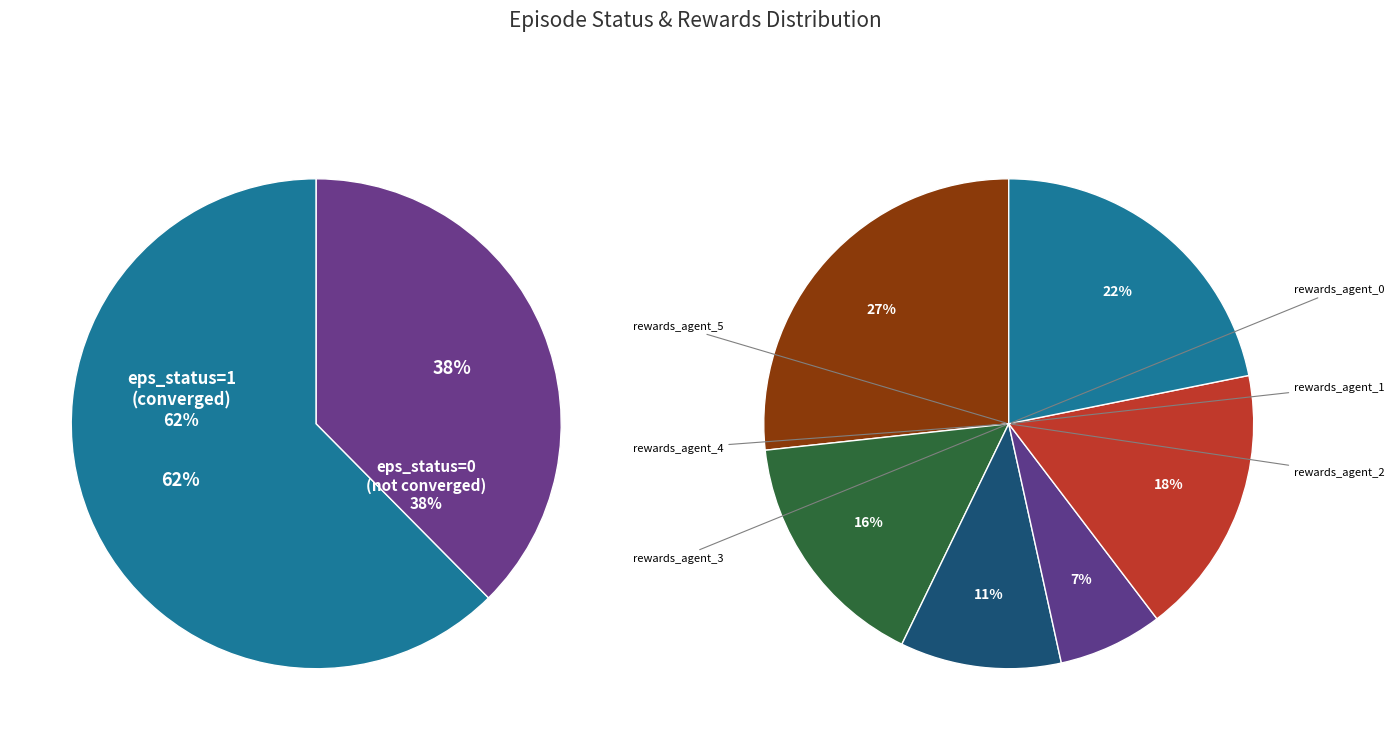

True or false: eps_status=0 accounts for 26% of the total.

False